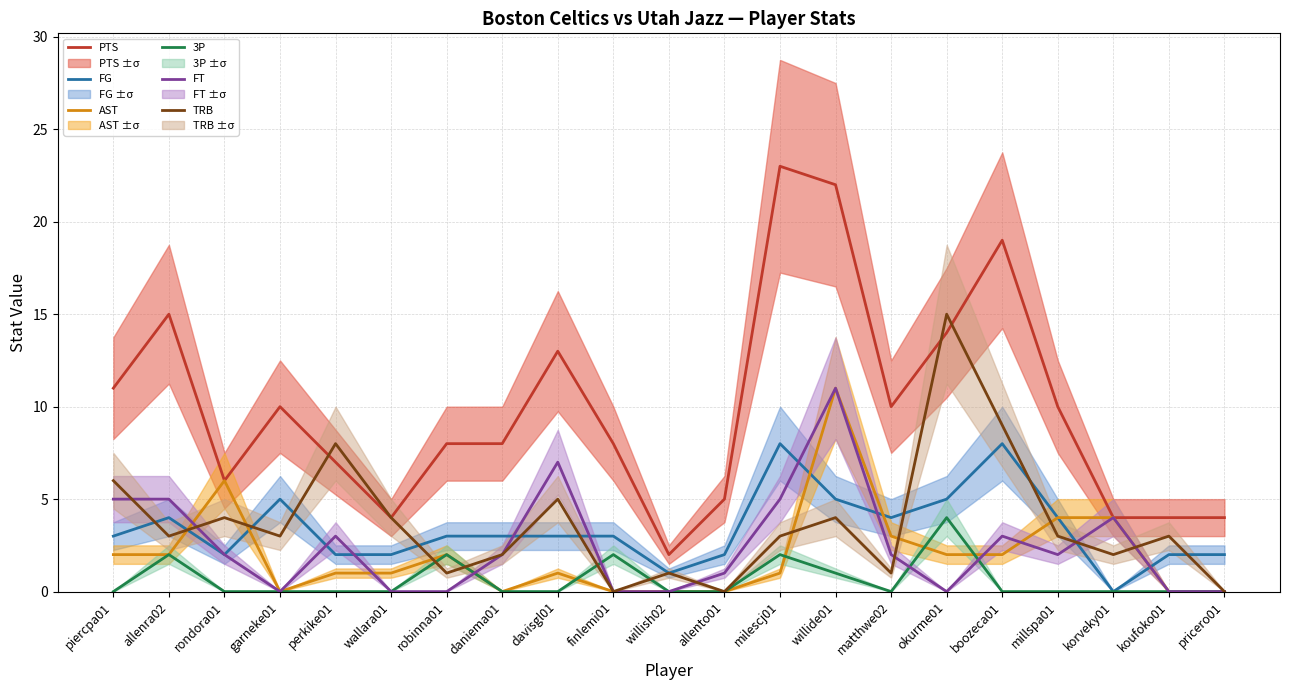

Which series has the largest range (max minus min)?

PTS